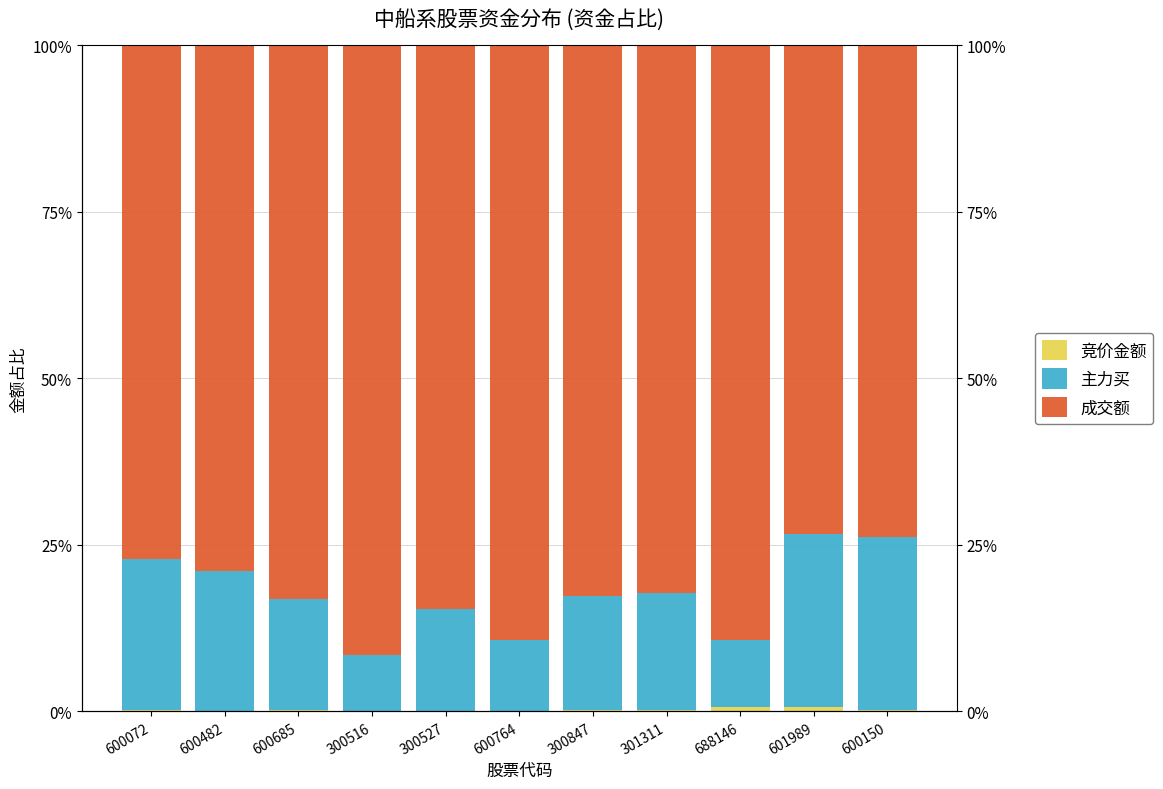

Is the value of 主力买 at 601989 greater than the value of 竞价金额 at 300516?

Yes